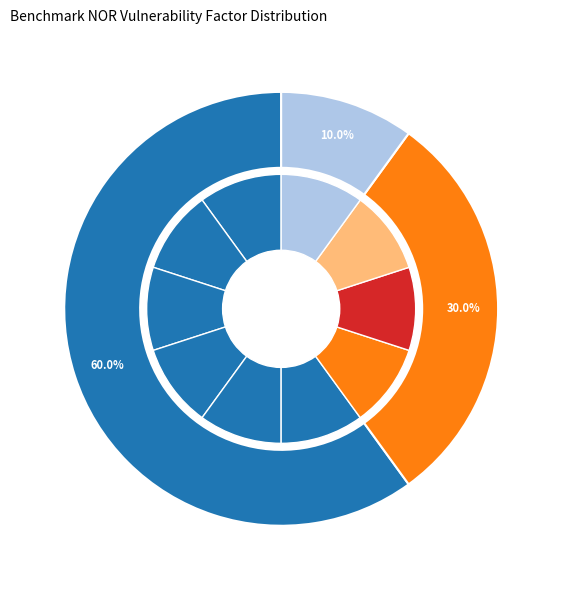

To the nearest percent, what is the combined percentage of PI and NOR?

76%